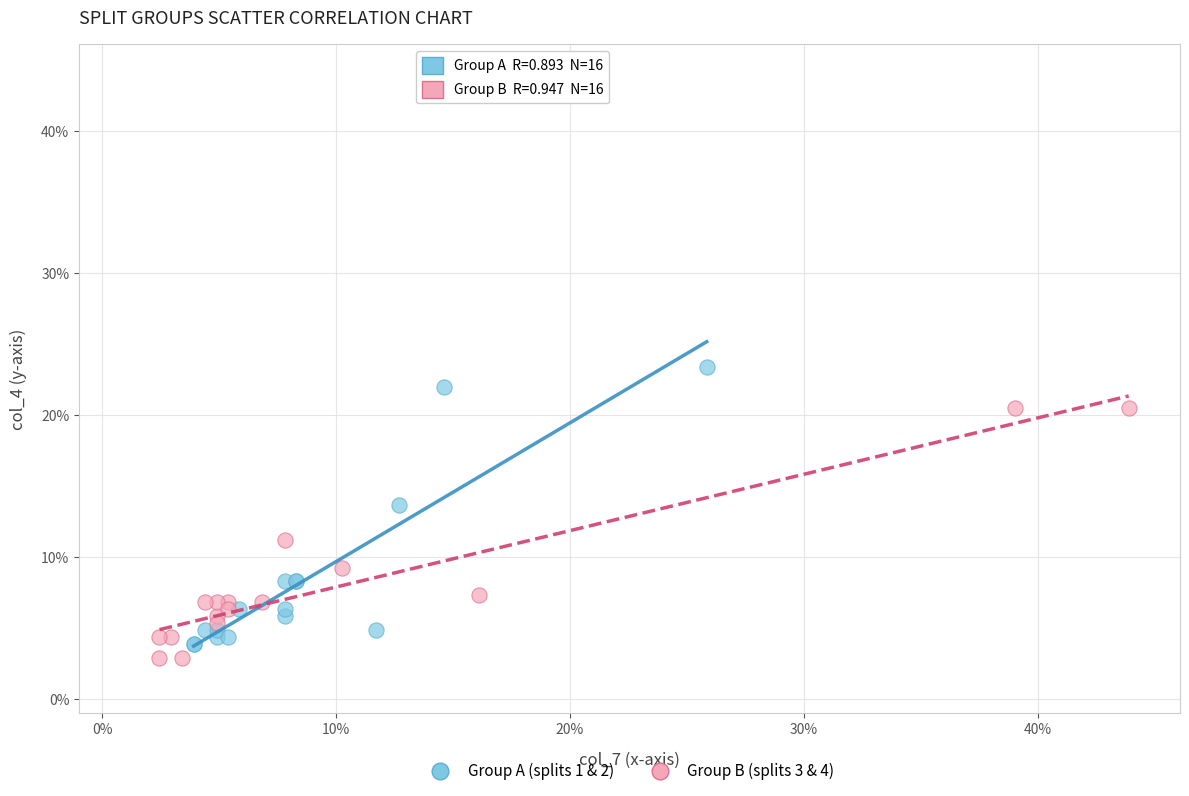

Which series reaches the maximum Y coordinate?

Group A (splits 1 & 2)